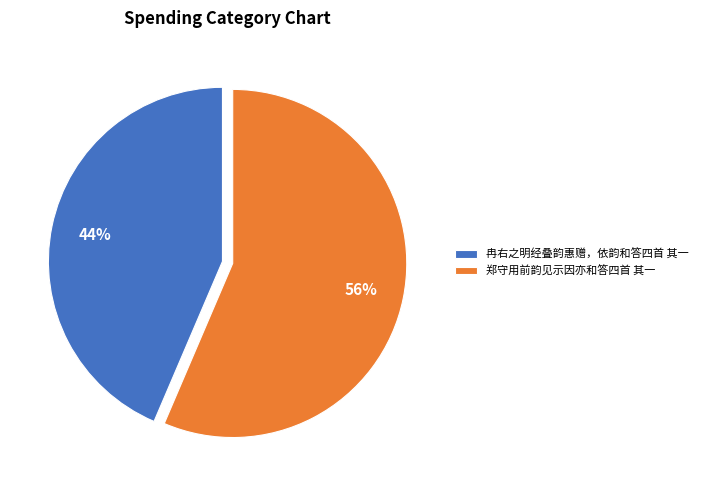

Which category has the smallest portion of the pie?

冉右之明经叠韵惠赠，依韵和答四首 其一